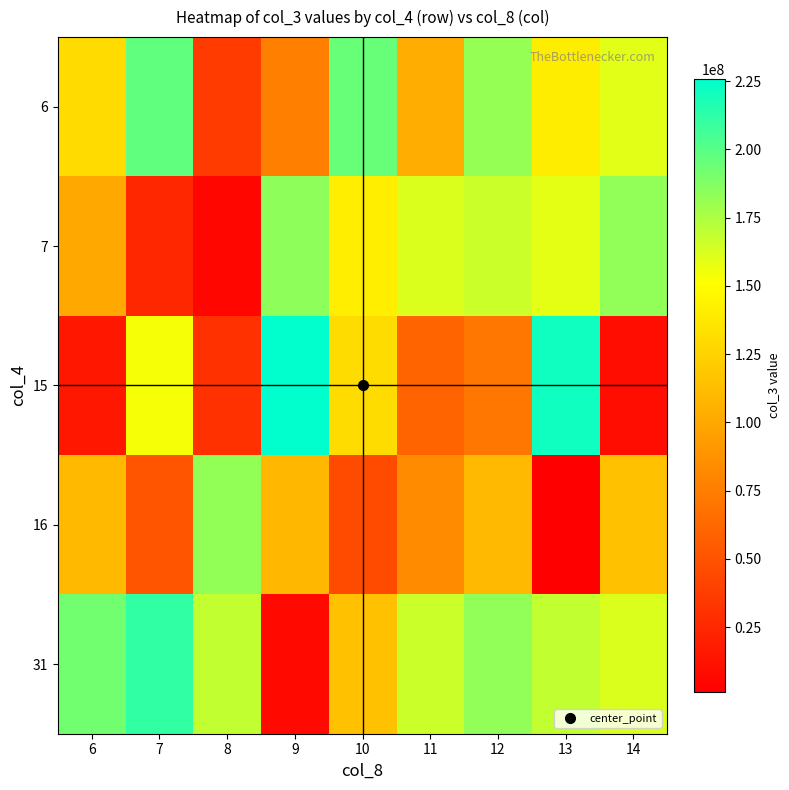

Reading left to right, list all the values displayed in this chart.

6: 6=129885608	7=197039352	8=36247888	9=76153632	10=195109712	11=103201160	12=181694424	13=140745800	14=159304432
7: 6=100289112	7=24644280	8=5579656	9=183941328	10=140865080	11=161788976	12=166481232	13=158704984	14=183314680
15: 6=15402152	7=153441088	8=30332424	9=225938792	10=131056080	11=60392512	12=70937912	13=221165488	14=9326712
16: 6=110516856	7=51330064	8=182768872	9=108935656	10=45936512	11=83789944	12=110453960	13=1160712	14=114809792
31: 6=192453448	7=211447944	8=169280984	9=7198696	10=114809792	11=166481232	12=183314680	13=169280984	14=161788976